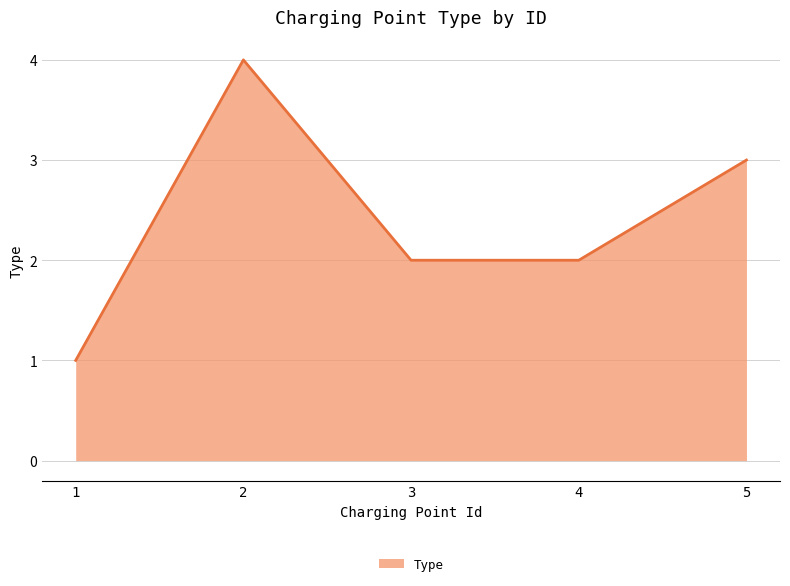

Does the chart display data point markers on the line(s)?

No